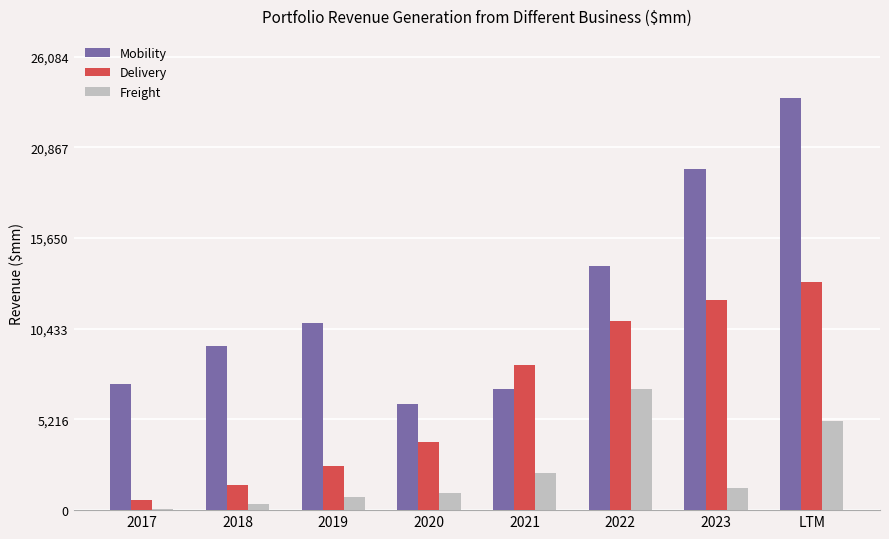

Are the bars horizontal?

No